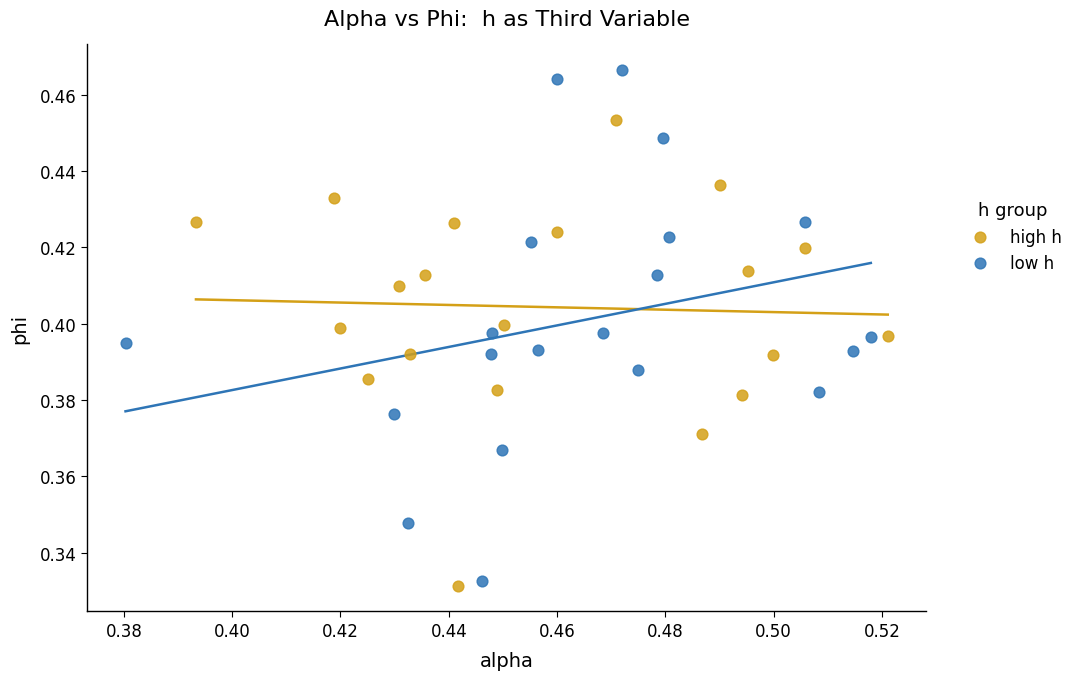

Which series has the largest Y range (max minus min)?

low h